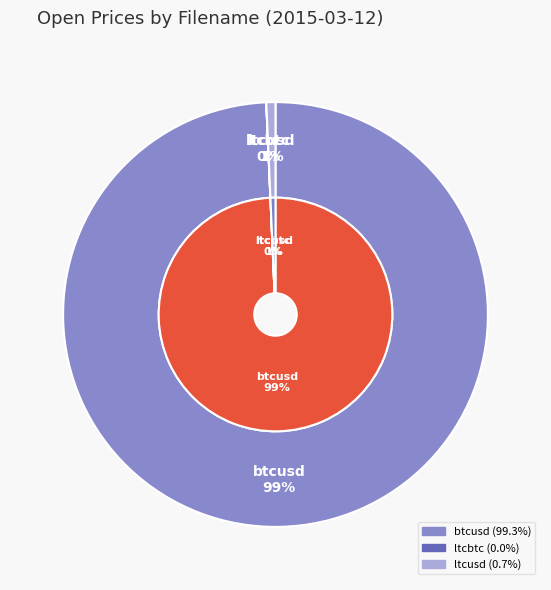

Which has a higher value, ltcbtc or ltcusd?

ltcusd